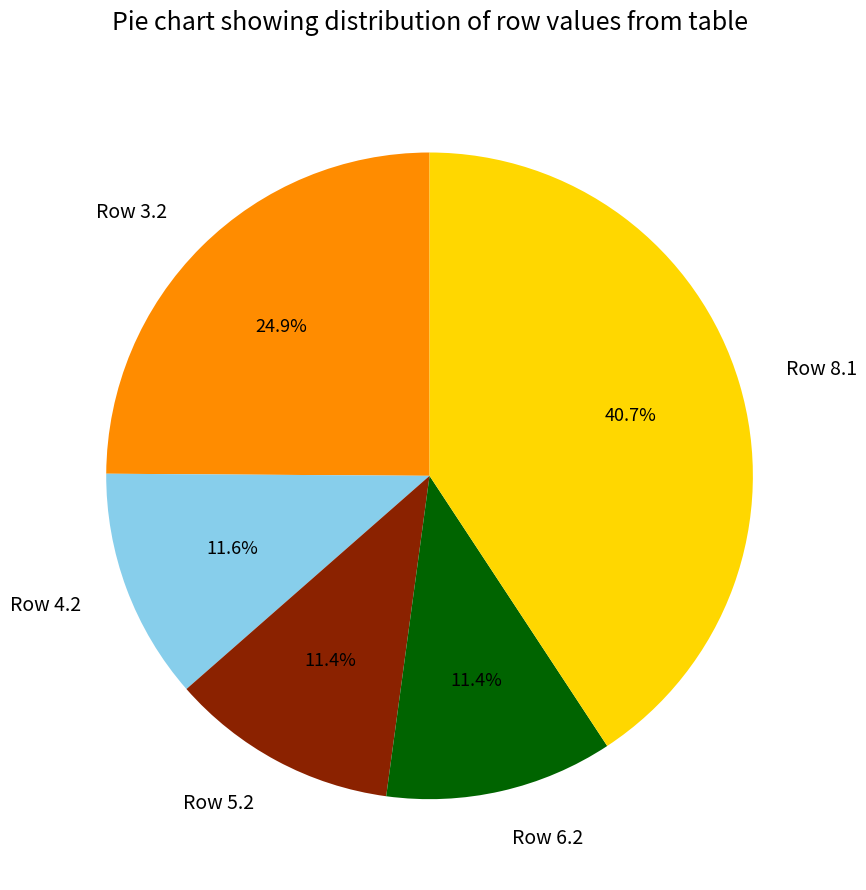

Approximately how many times larger is the value at Row 4.2 compared to Row 6.2?

1.0